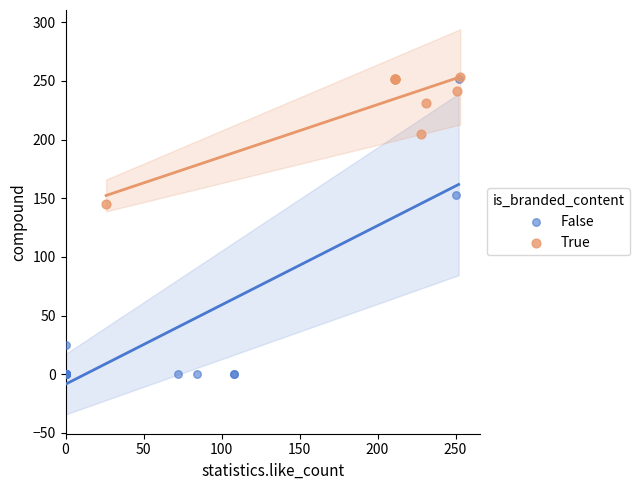

Which series has the largest Y range (max minus min)?

False